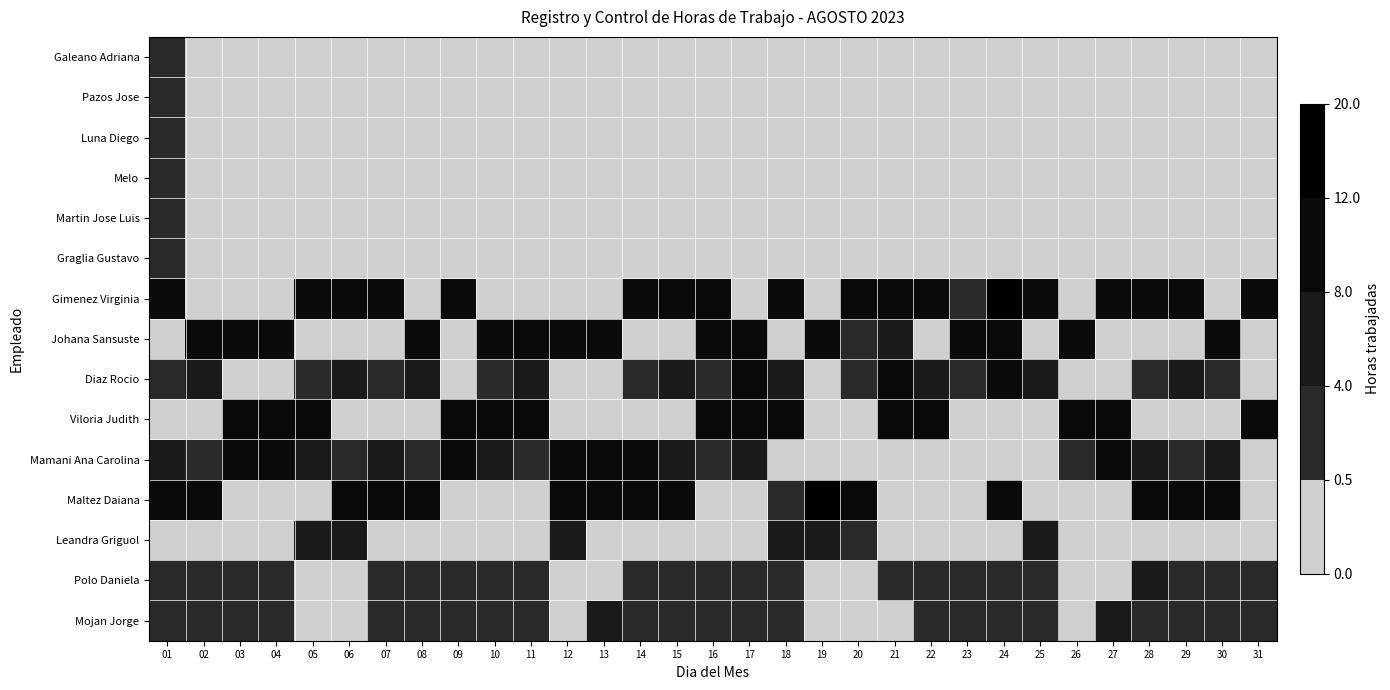

What is the maximum value shown in the chart?

15